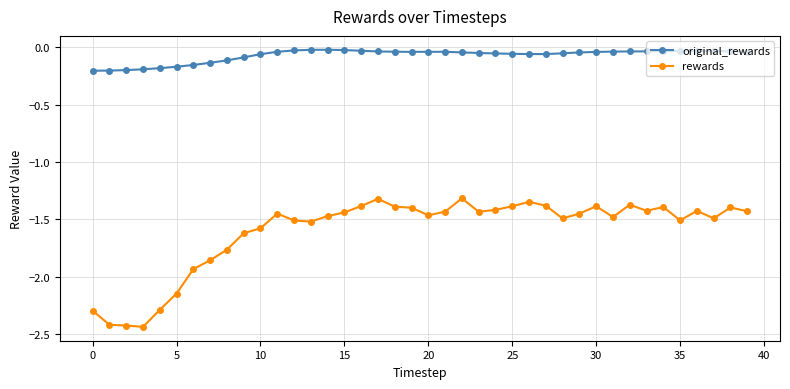

Which series has the largest range (max minus min)?

rewards